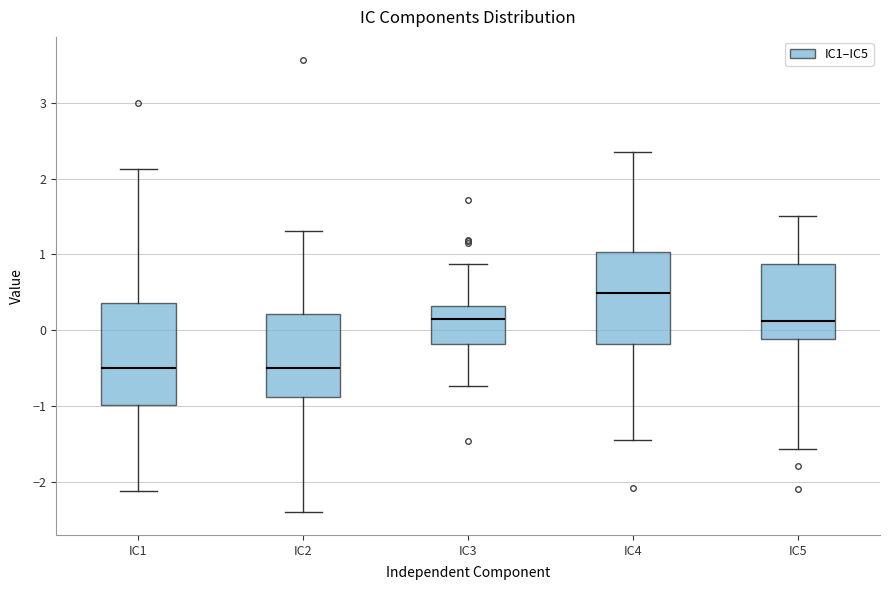

Where does the upper whisker of the box for IC4 end on the y-axis? The values are not printed on the chart, so give them approximately, as read against the axis.

2.4